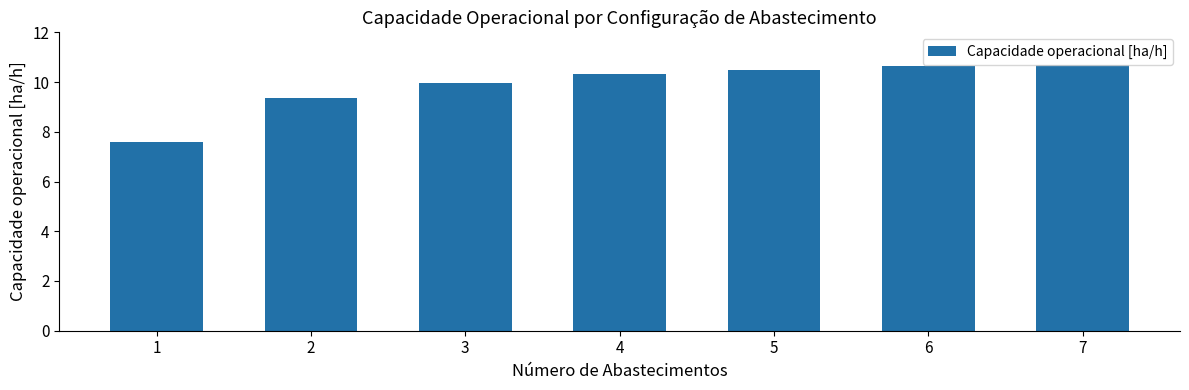

Is it true that the value at 1 is 12.6?

False